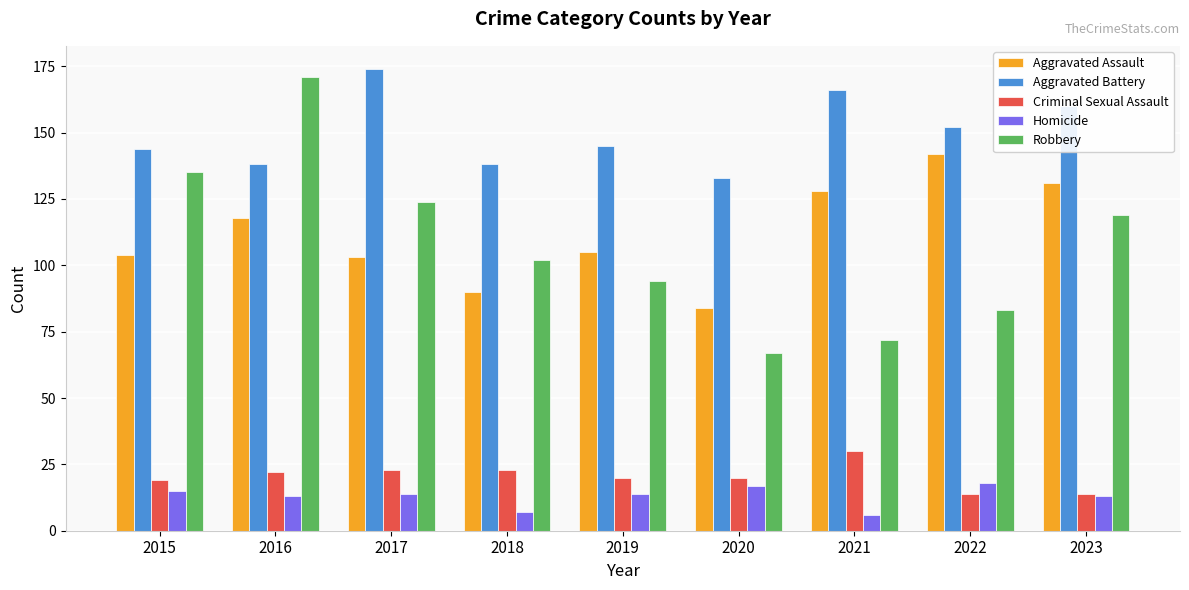

Reading left to right, list all the values displayed in this chart.

Aggravated Assault: 2015=104	2016=118	2017=103	2018=90	2019=105	2020=84	2021=128	2022=142	2023=131
Aggravated Battery: 2015=144	2016=138	2017=174	2018=138	2019=145	2020=133	2021=166	2022=152	2023=160
Criminal Sexual Assault: 2015=19	2016=22	2017=23	2018=23	2019=20	2020=20	2021=30	2022=14	2023=14
Homicide: 2015=15	2016=13	2017=14	2018=7	2019=14	2020=17	2021=6	2022=18	2023=13
Robbery: 2015=135	2016=171	2017=124	2018=102	2019=94	2020=67	2021=72	2022=83	2023=119